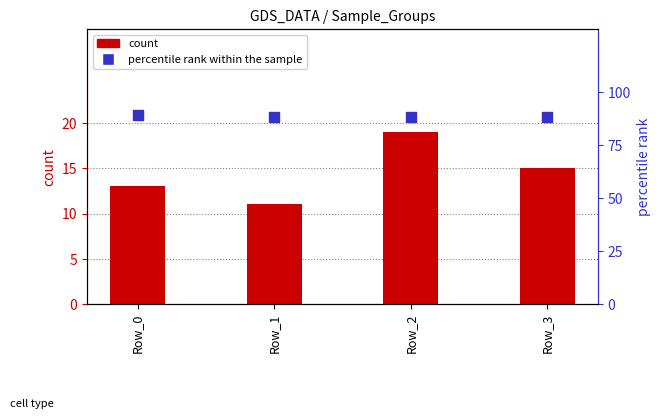

What are all the series names shown in the legend?

count, percentile rank within the sample